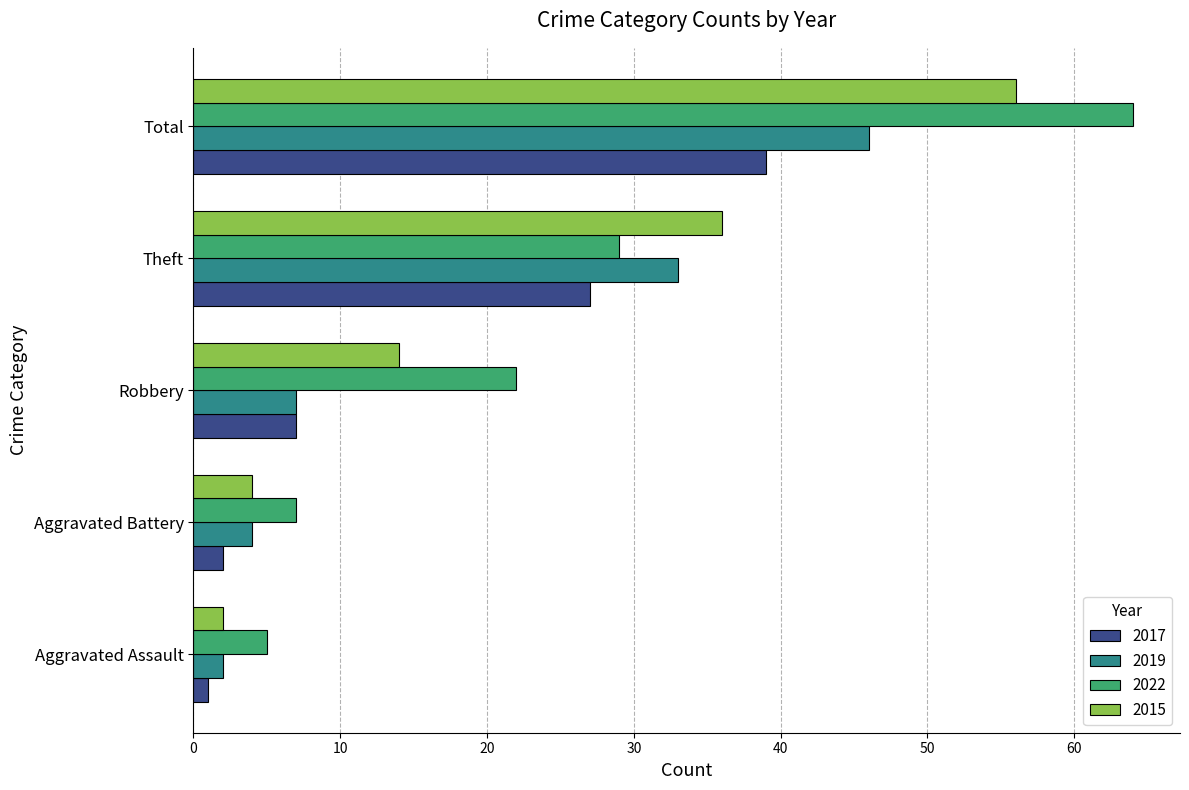

Which series changed the most between Aggravated Battery and Total?

2022